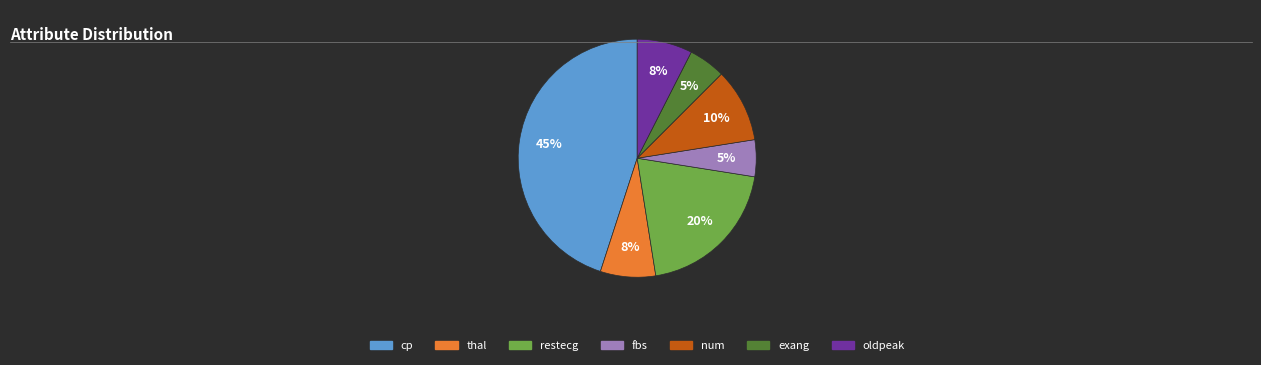

To the nearest percent, what portion does exang represent?

5%